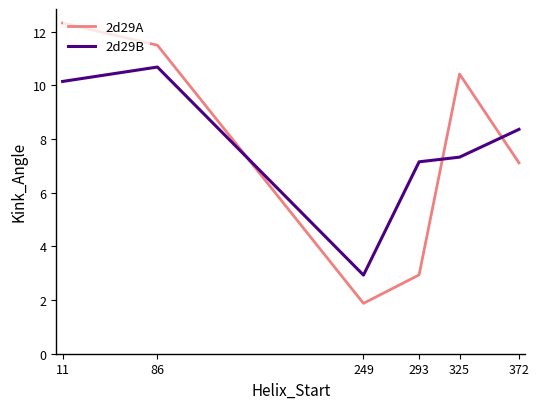

Reading right to left, list all the values displayed in this chart.

2d29A: 372=7.1	325=10.4	293=2.9	249=1.9	86=11.5	11=12.3
2d29B: 372=8.4	325=7.3	293=7.2	249=2.9	86=10.7	11=10.2